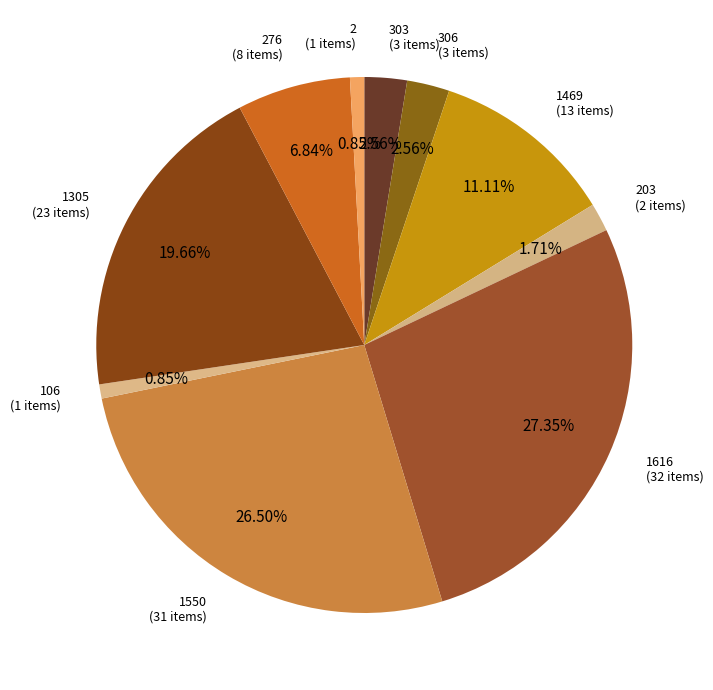

How many slices are in this pie chart?

10